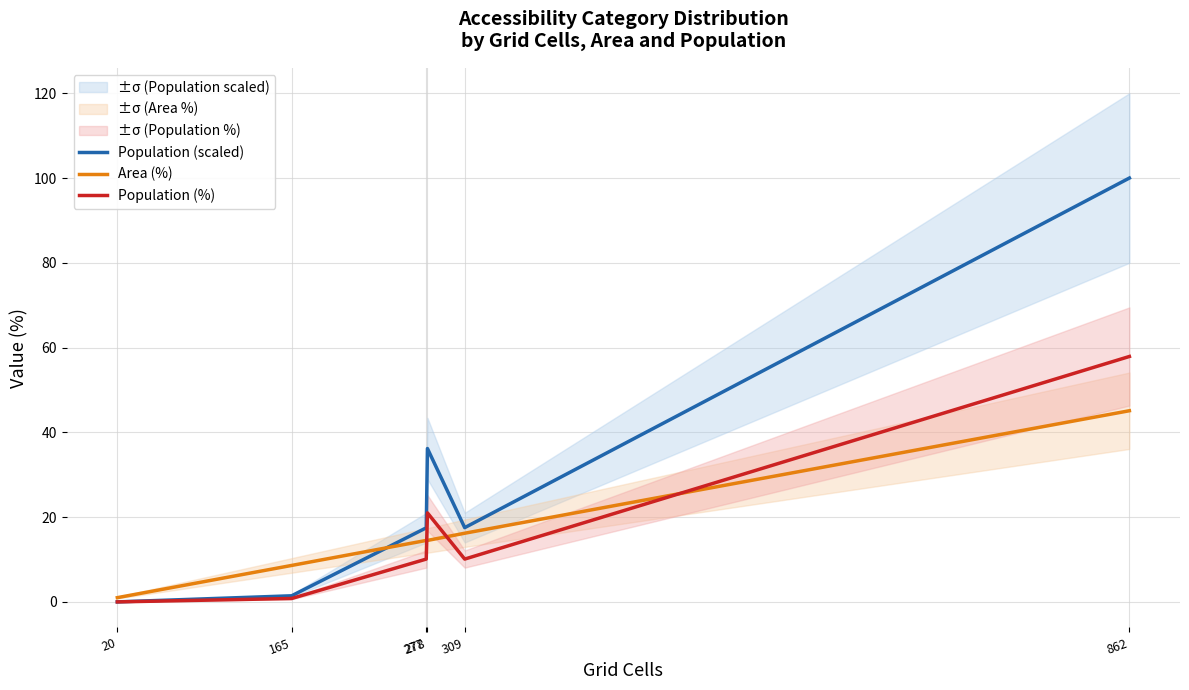

Which series ends up on top after the final intersection of Area (%) and Population (scaled)?

Population (scaled)